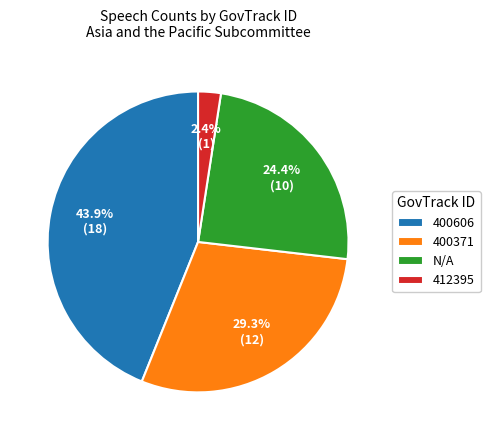

Is there any slice that represents more than half of the pie?

No